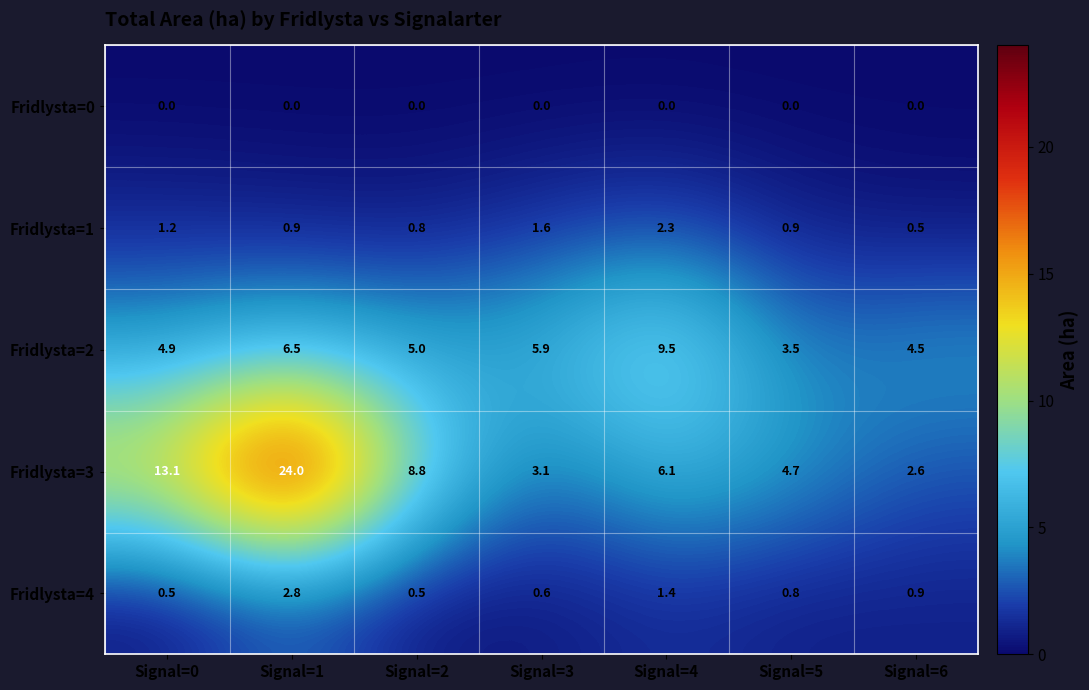

Which series has the largest range (max minus min)?

Fridlysta=3